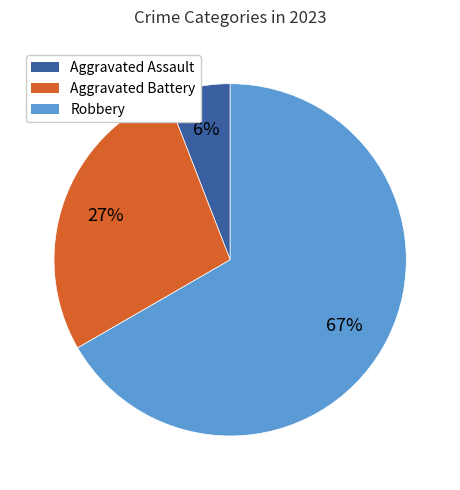

To the nearest percent, what is the average slice percentage?

33%